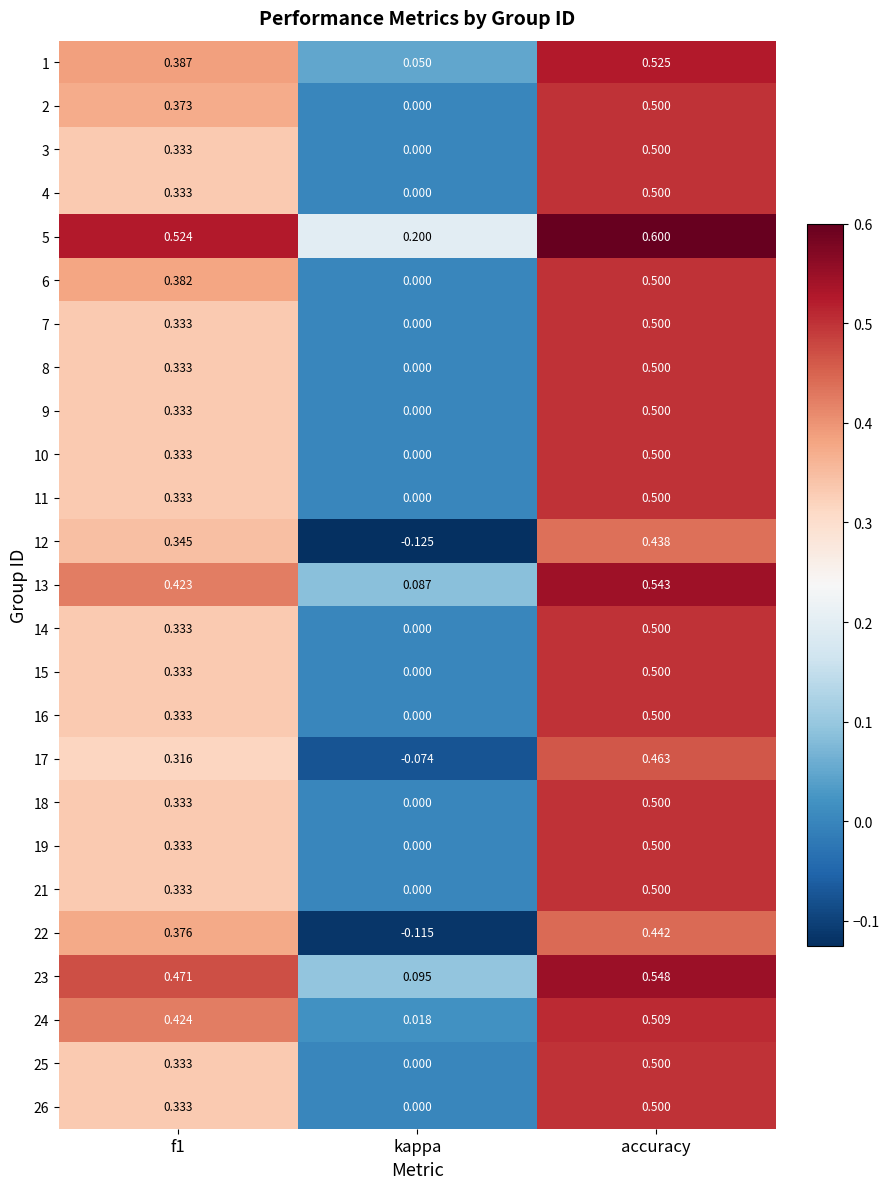

At which category is the sum across all series the highest?

accuracy